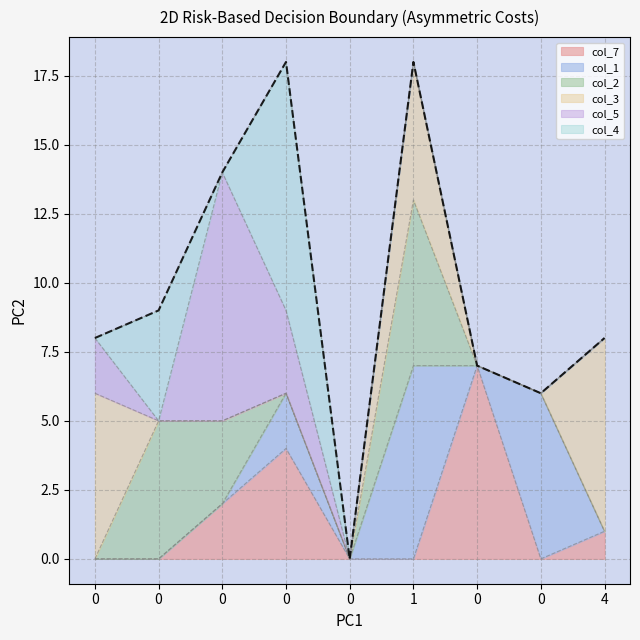

Rank the categories by col_2 value from lowest to highest.

0, 0, 0, 0, 0, 4, 0, 0, 1